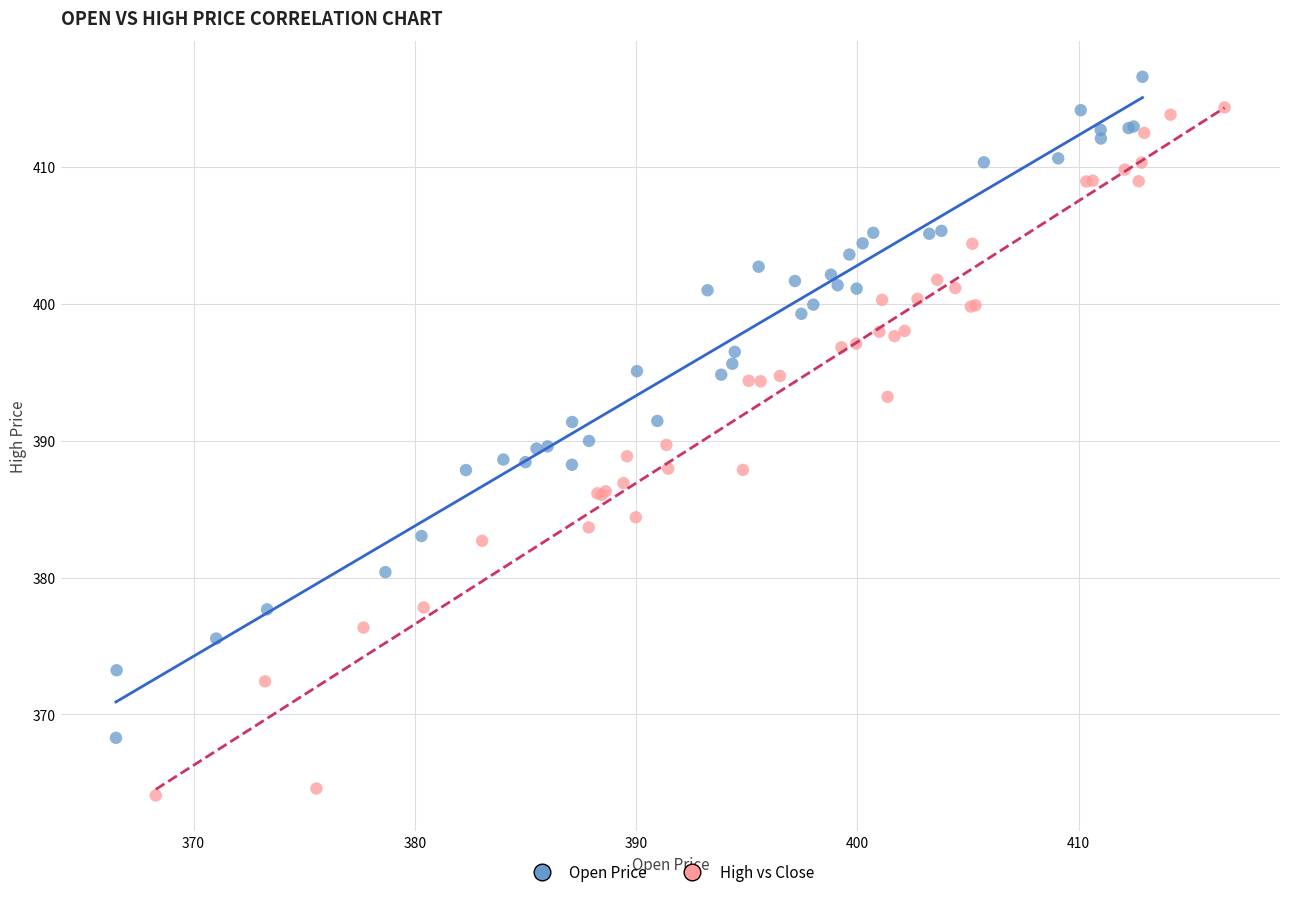

Which series has the widest spread of Y values?

High vs Close